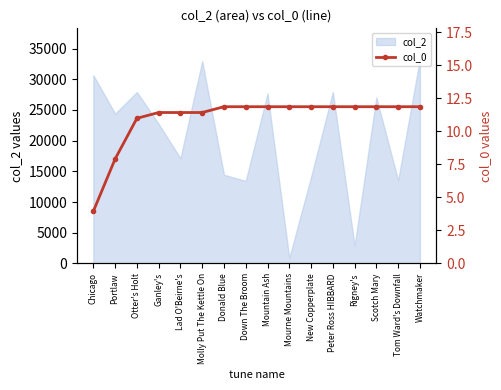

What is the label of the 12th point from the left?

Peter Ross HIBBARD